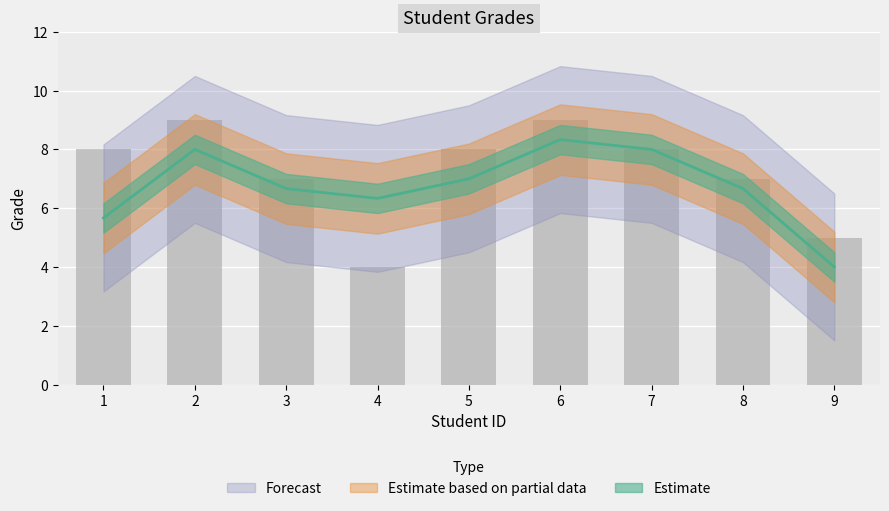

Where is the data nearest to the value 6?

3